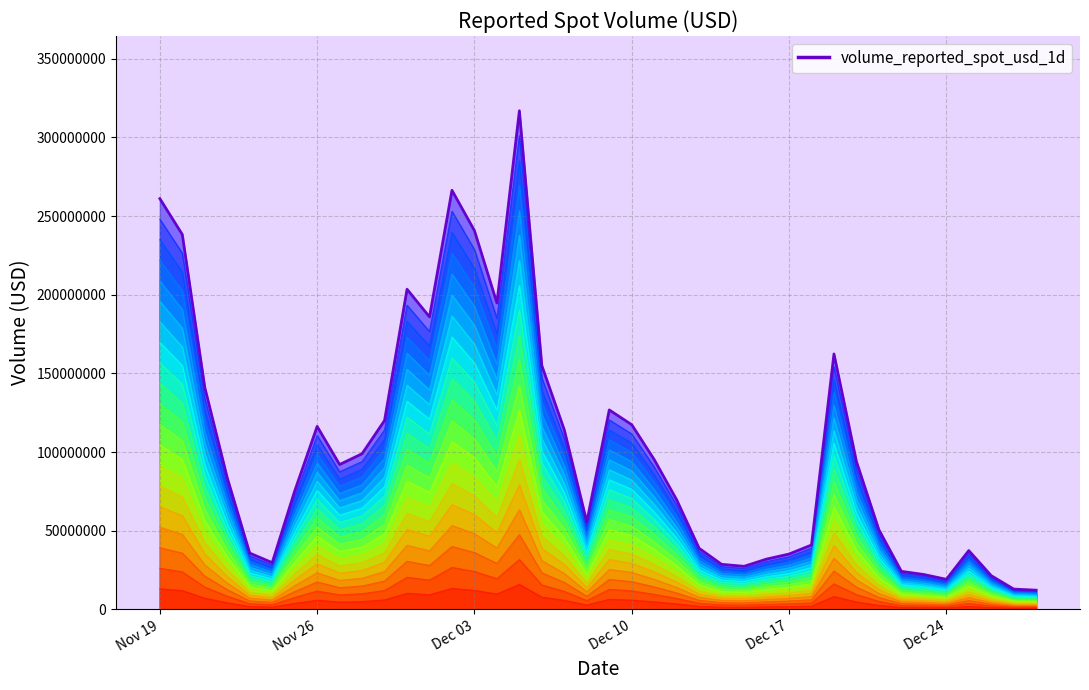

What position from the right is Dec 03?

26